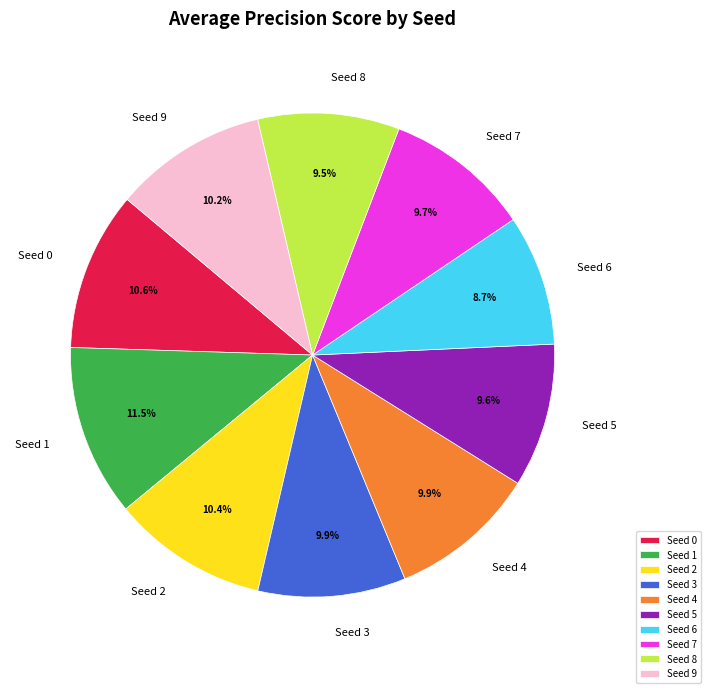

Is there a majority slice in this chart?

No